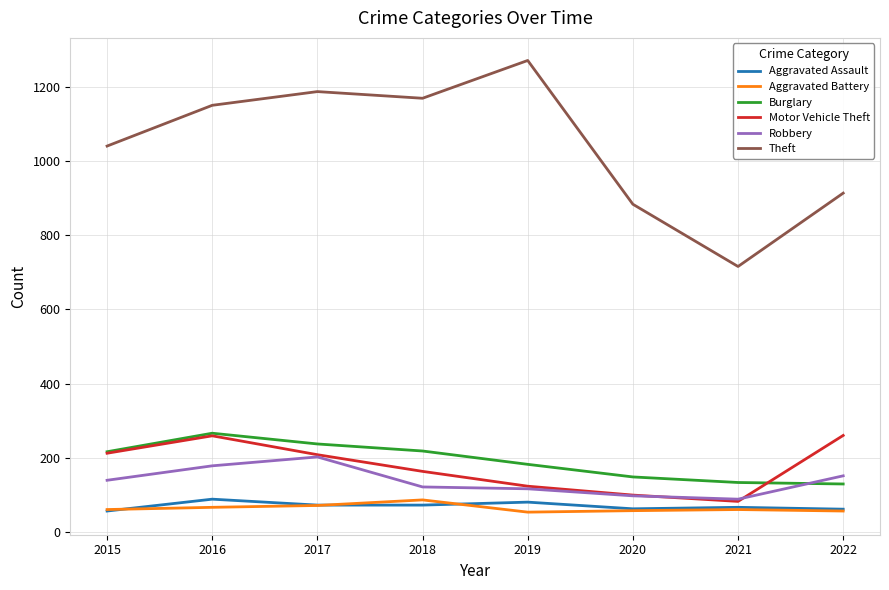

Which series has the largest total across all categories?

Theft